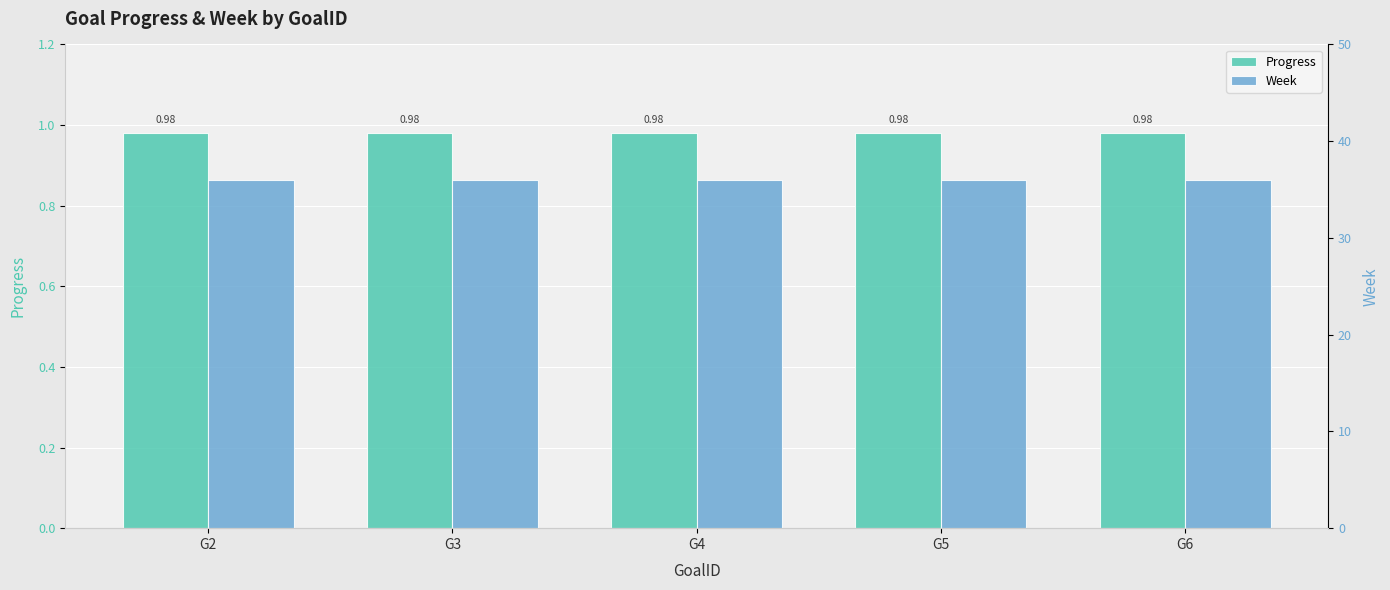

What is the spread (max minus min) of values at G6?

35.0